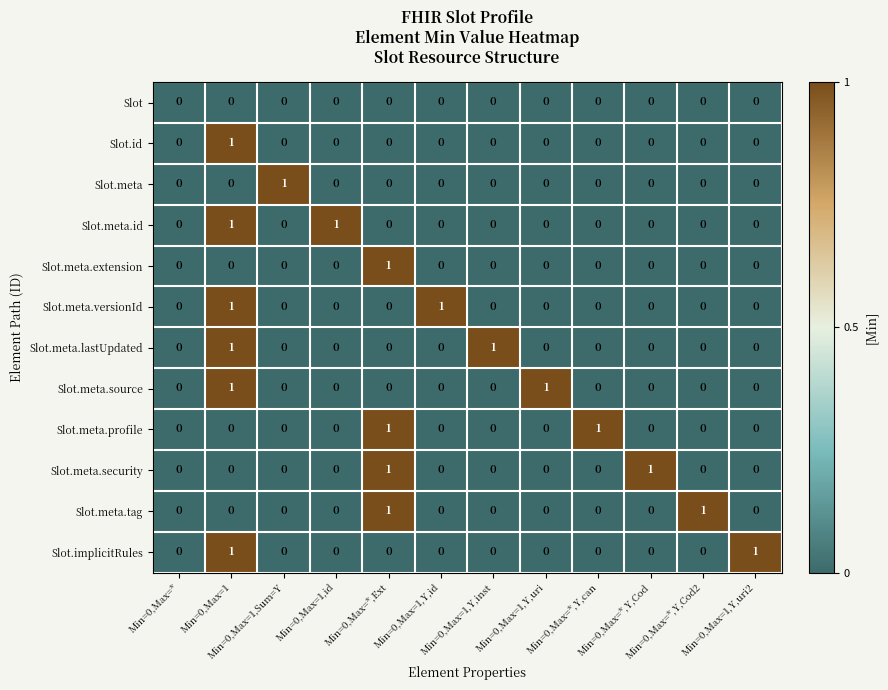

How many Slot.meta.extension values are between 0 and 1?

12